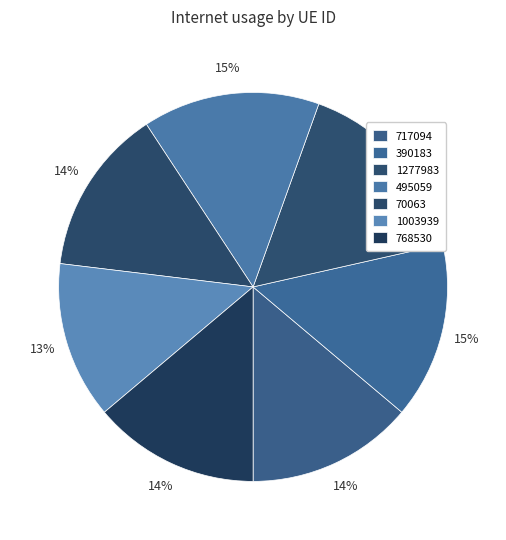

To the nearest percent, what is the combined percentage of 495059 and 1003939?

28%